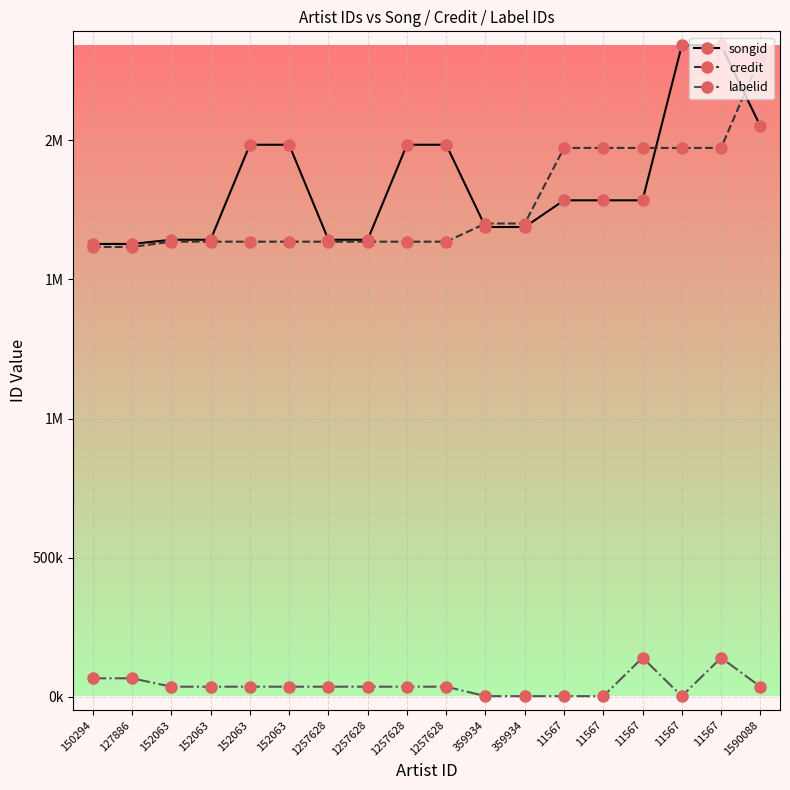

Is this an area chart (filled region under the line)?

No